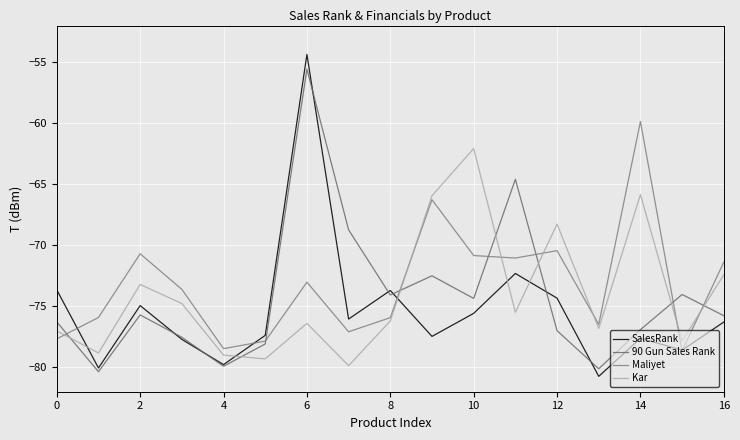

List the series in order of their peak value, lowest first.

Kar, Maliyet, 90 Gun Sales Rank, SalesRank